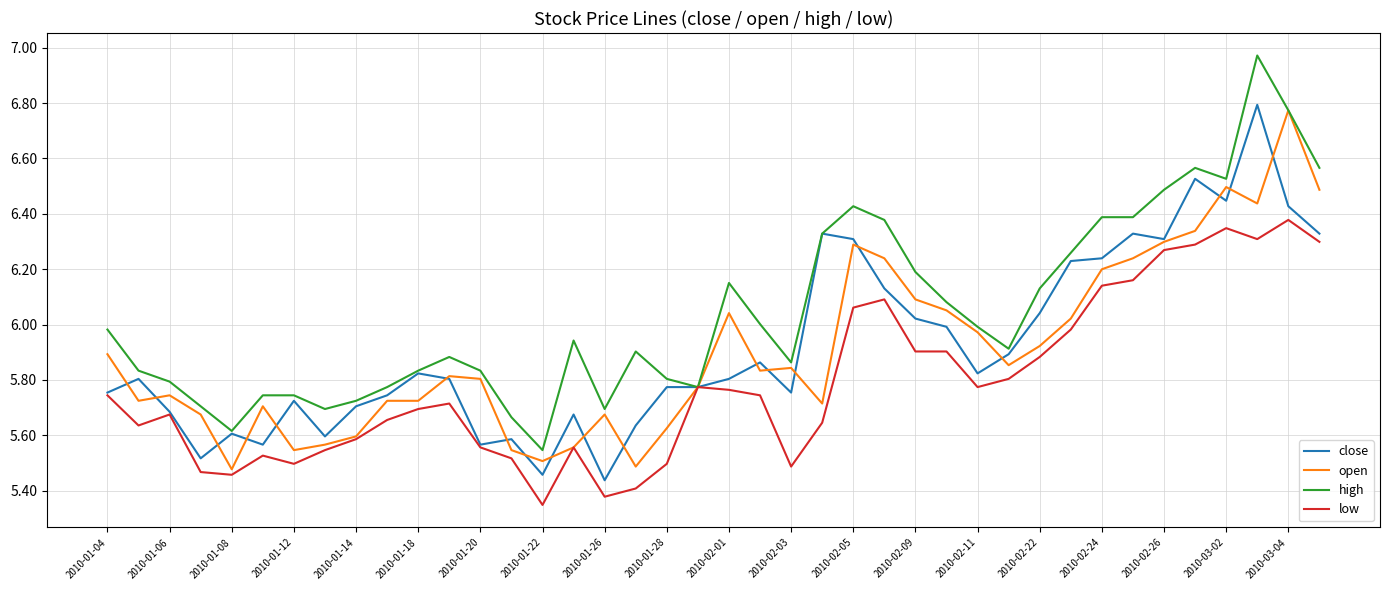

Which series has the largest total across all categories?

high